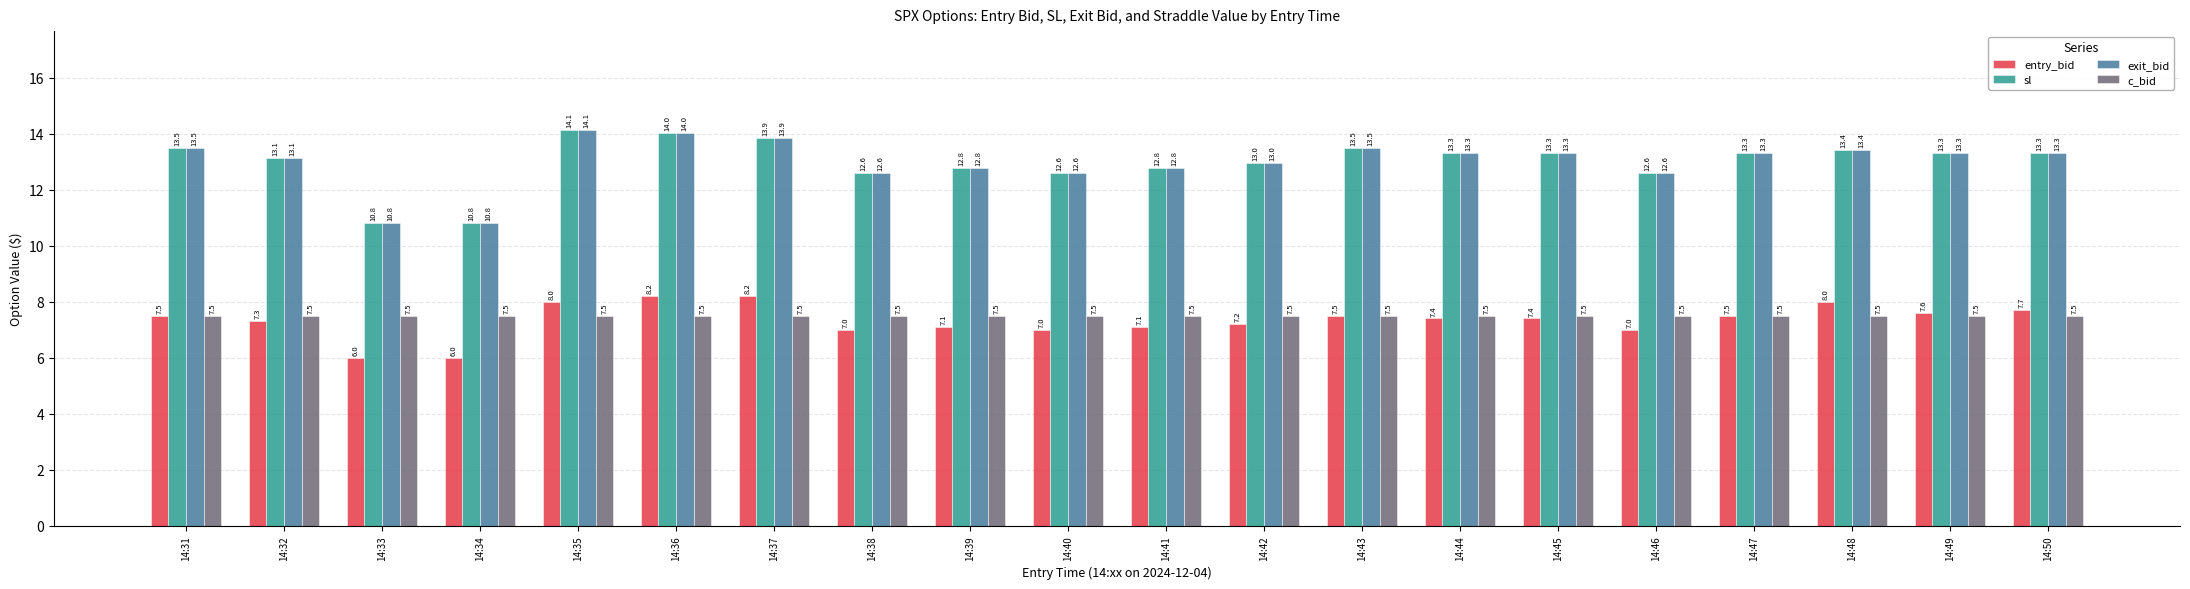

How many data points does each series have?

20